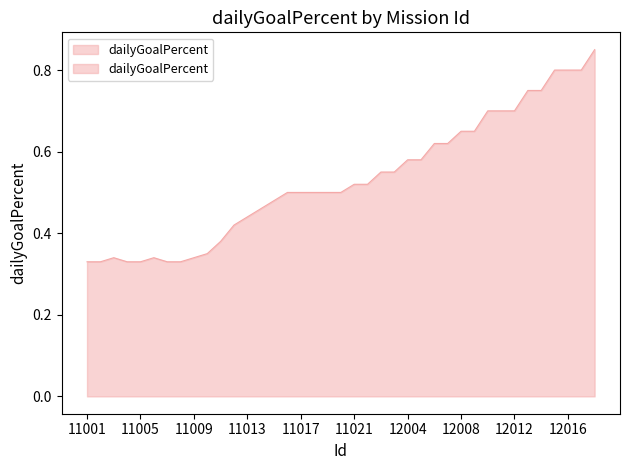

Which label corresponds to the largest value in the chart?

12018